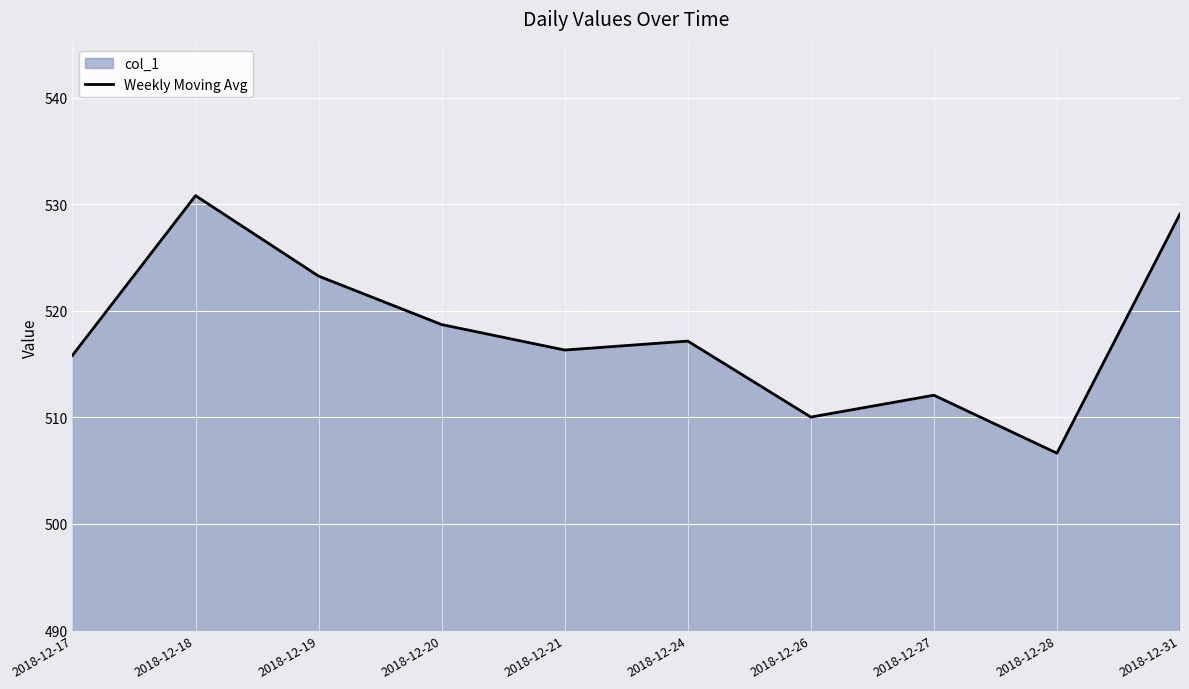

Which category has the lowest value across all series?

2018-12-28